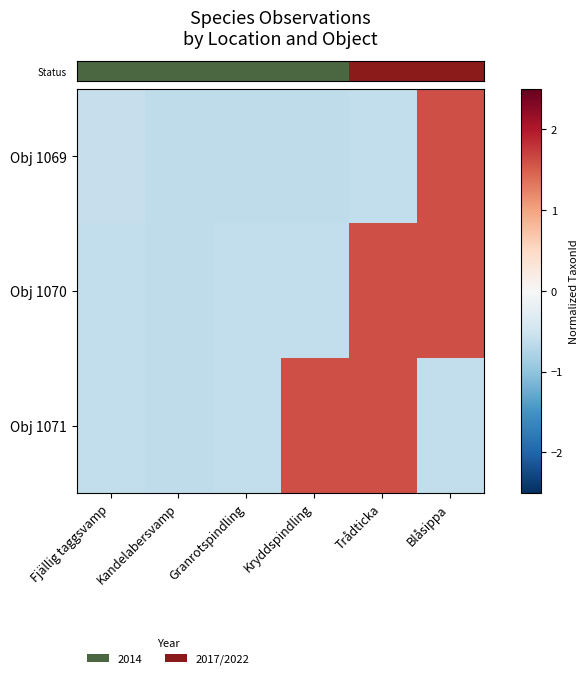

Which series has the largest range (max minus min)?

row_2